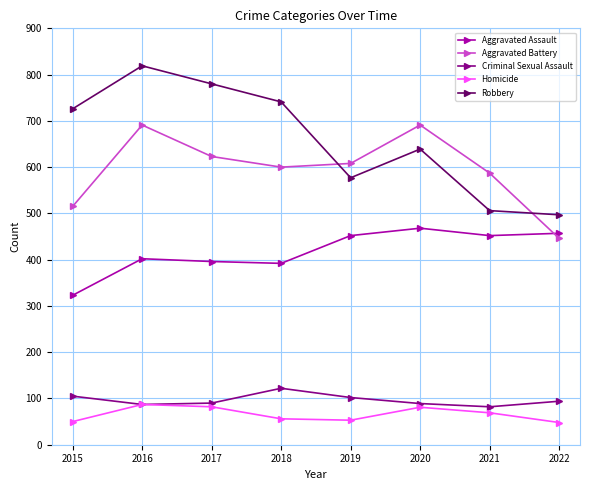

Between 2017 and 2021, which series saw the biggest shift?

Robbery